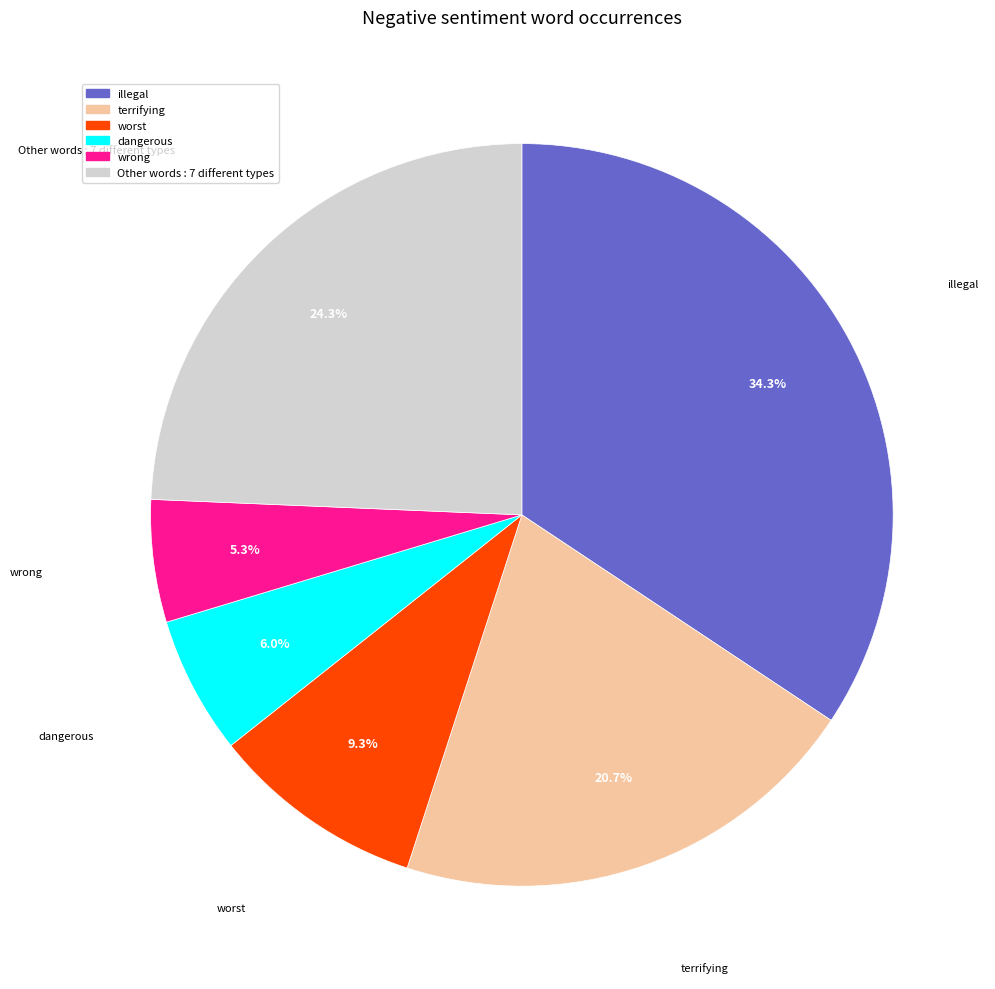

Which category has the smallest portion of the pie?

wrong